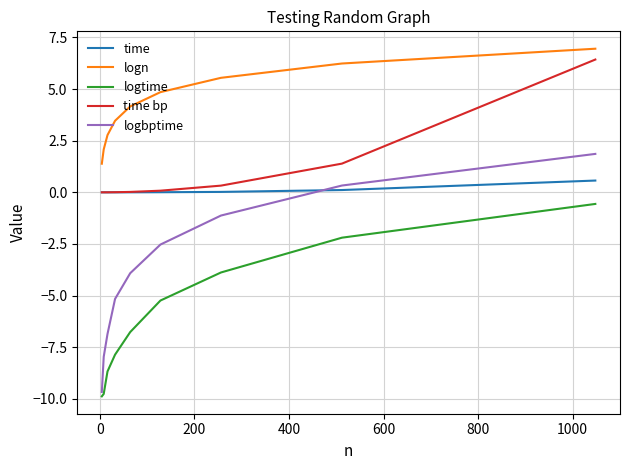

Does the chart display data point markers on the line(s)?

No